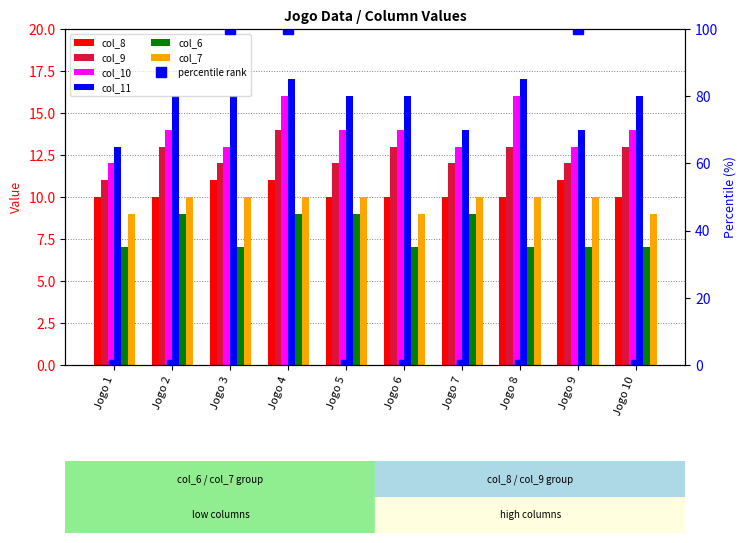

What is the smallest value displayed?

7